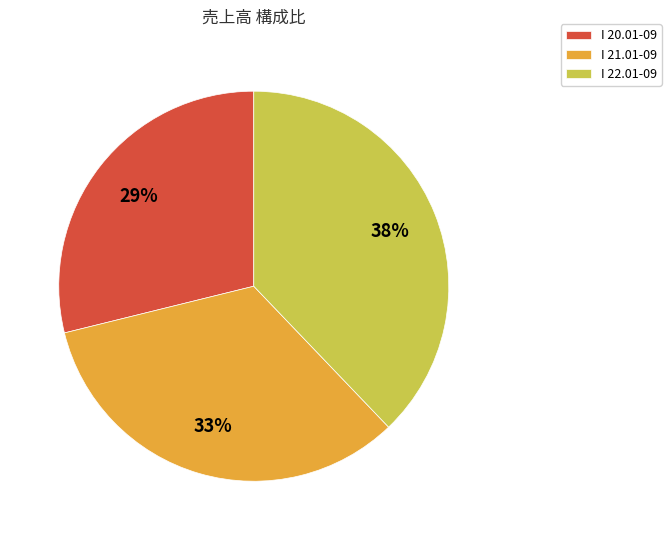

How many slices are in this pie chart?

3